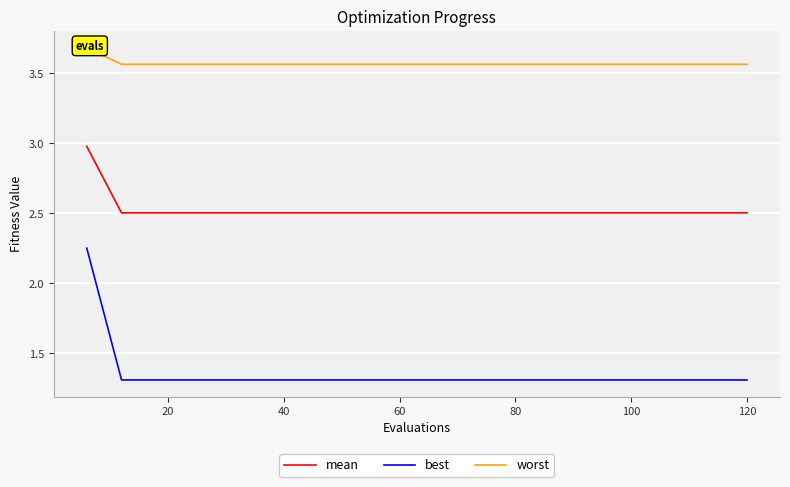

What are all the series names shown in the legend?

mean, best, worst